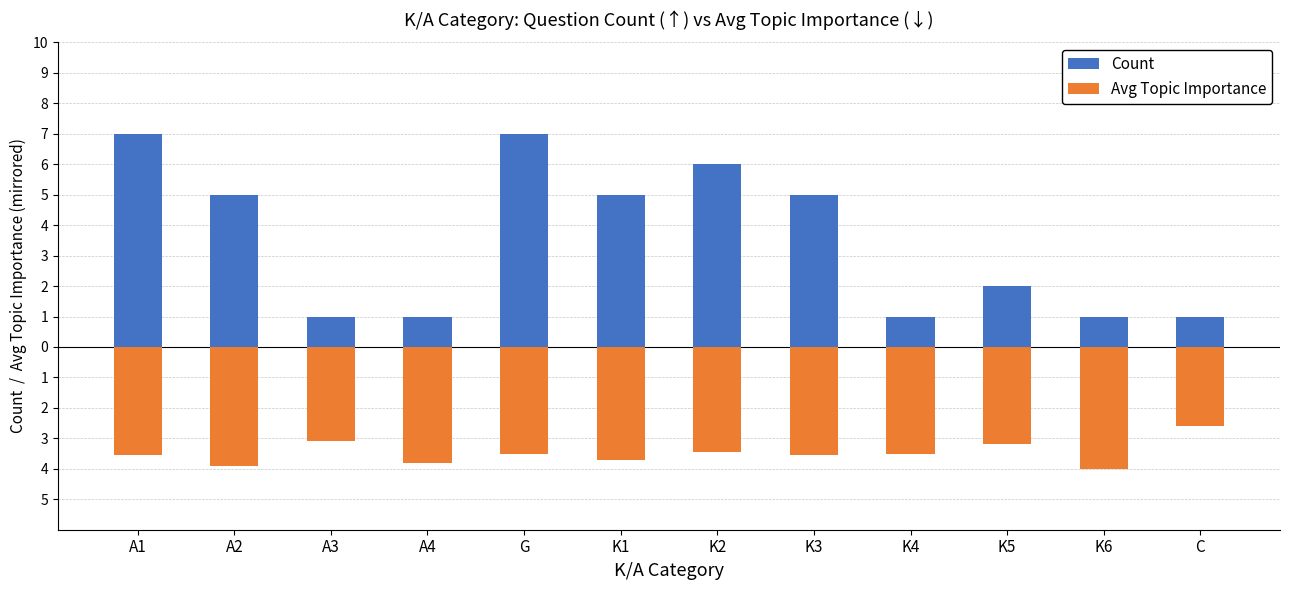

Reading left to right, what are all the values shown in this chart?

Count: 7.0	5.0	1.0	1.0	7.0	5.0	6.0	5.0	1.0	2.0	1.0	1.0
Avg Topic Importance: -3.6	-3.9	-3.1	-3.8	-3.5	-3.7	-3.5	-3.6	-3.5	-3.2	-4.0	-2.6